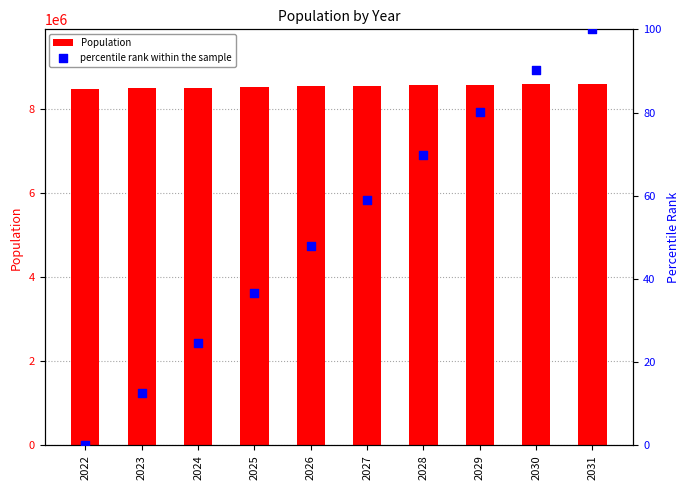

Which series has the widest spread of Y values?

Population